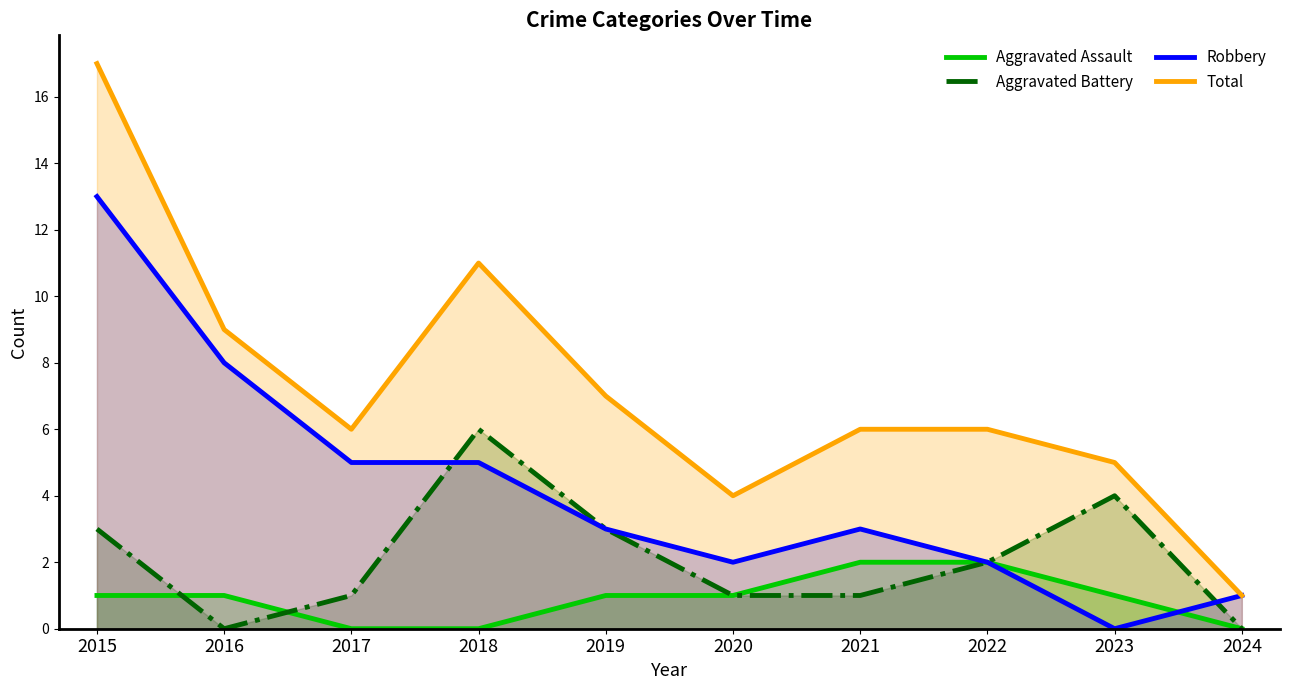

At which label is Total closest to 9?

2016